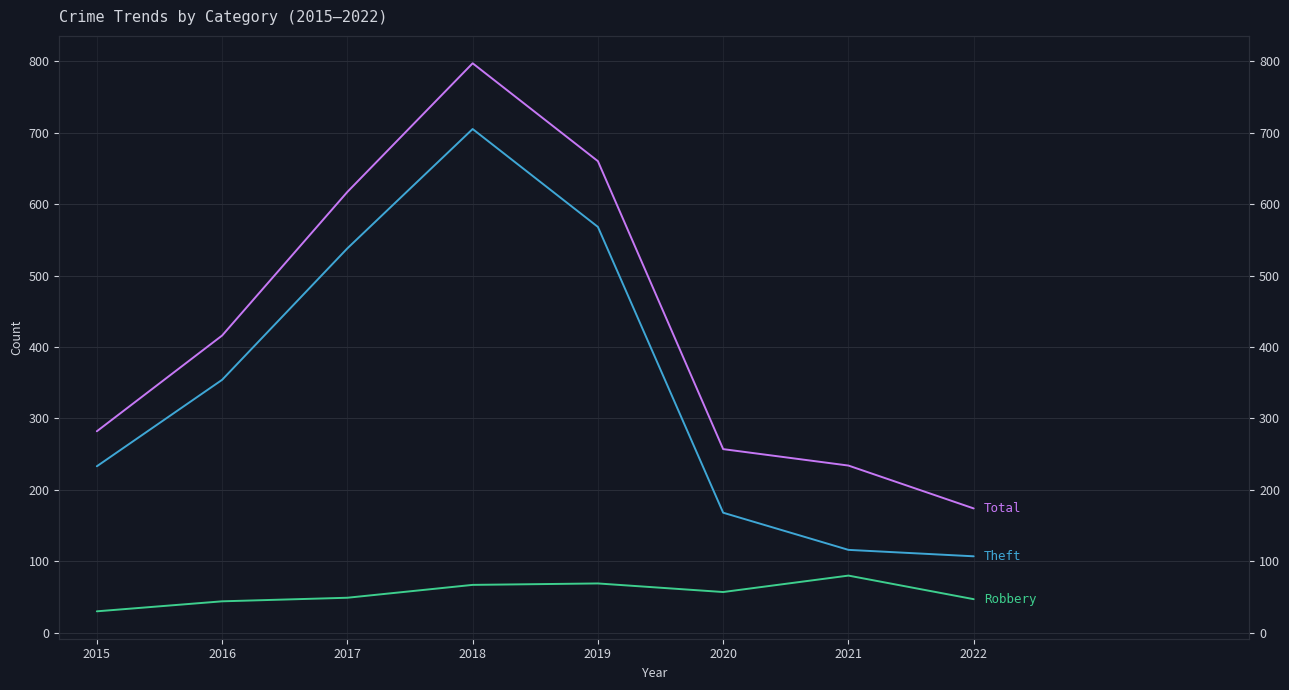

Which series has the largest total across all categories?

Total